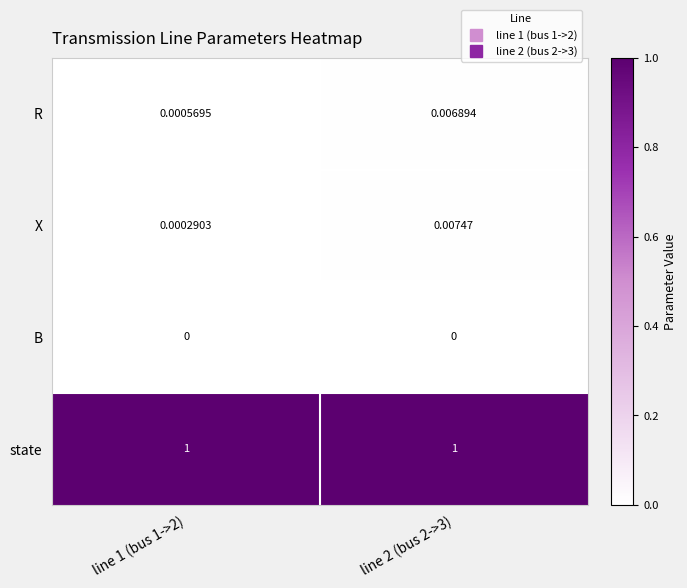

Is the value of B at line 1 (bus 1->2) greater than the value of X at line 2 (bus 2->3)?

No